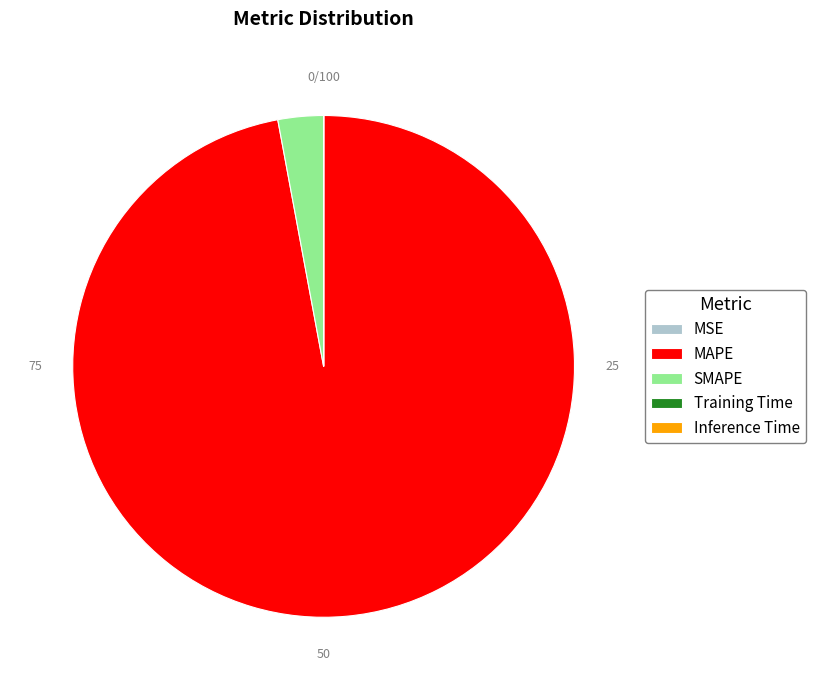

The SMAPE slice represents 16% of the pie. True or false?

False